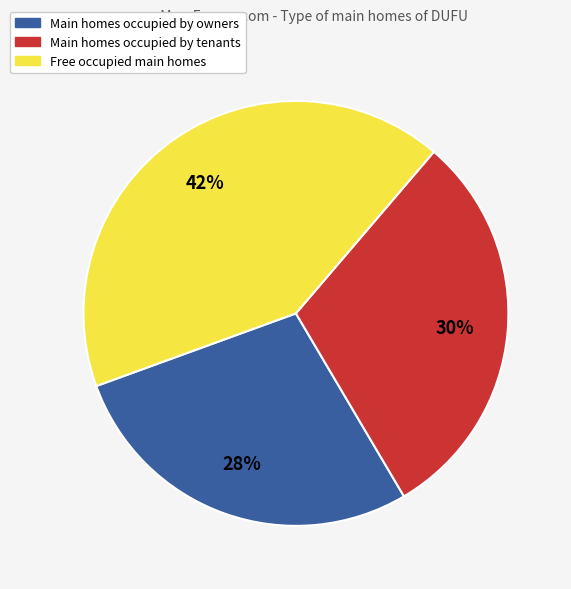

To the nearest percent, what is the difference between the largest and smallest slice percentages?

14%